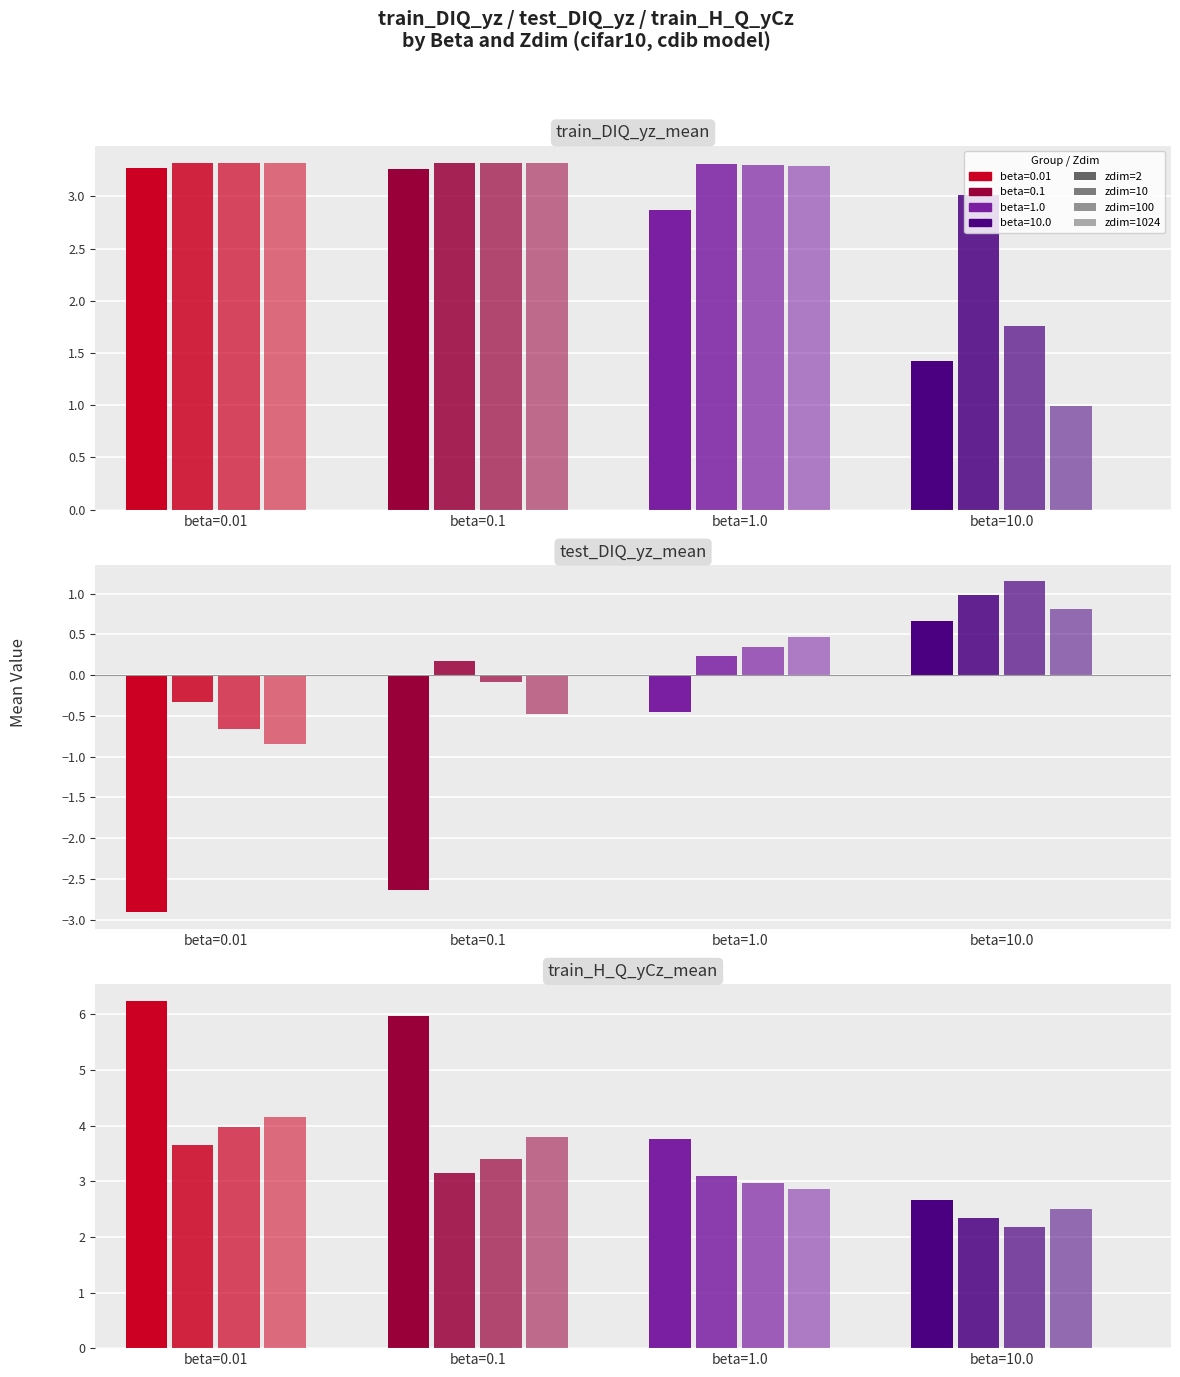

Between beta=1.0
zdim=100 and beta=0.1
zdim=10, which is larger?

beta=0.1
zdim=10